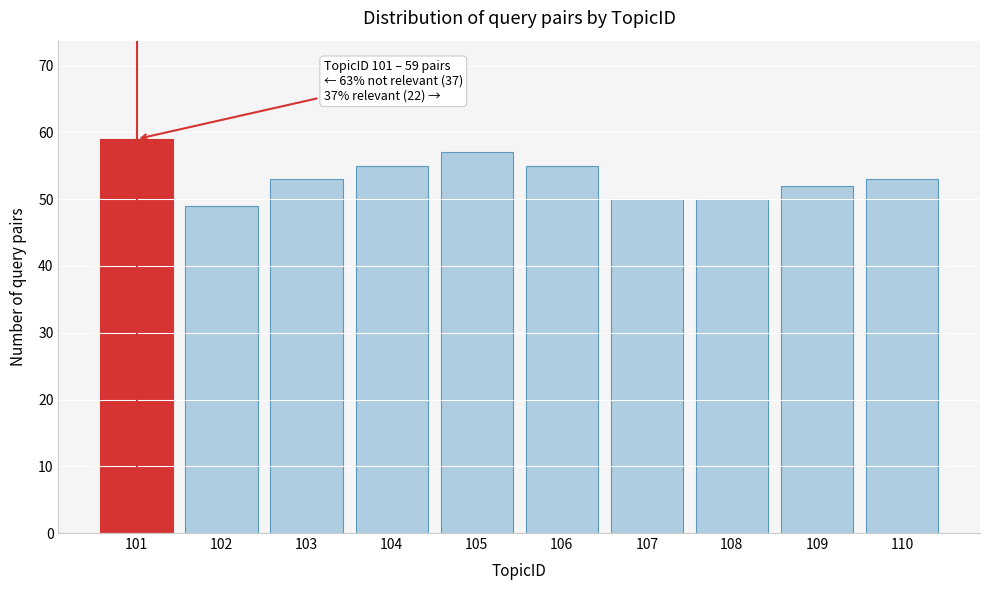

Reading right to left, list all the values displayed in this chart.

110=53	109=52	108=50	107=50	106=55	105=57	104=55	103=53	102=49	101=59